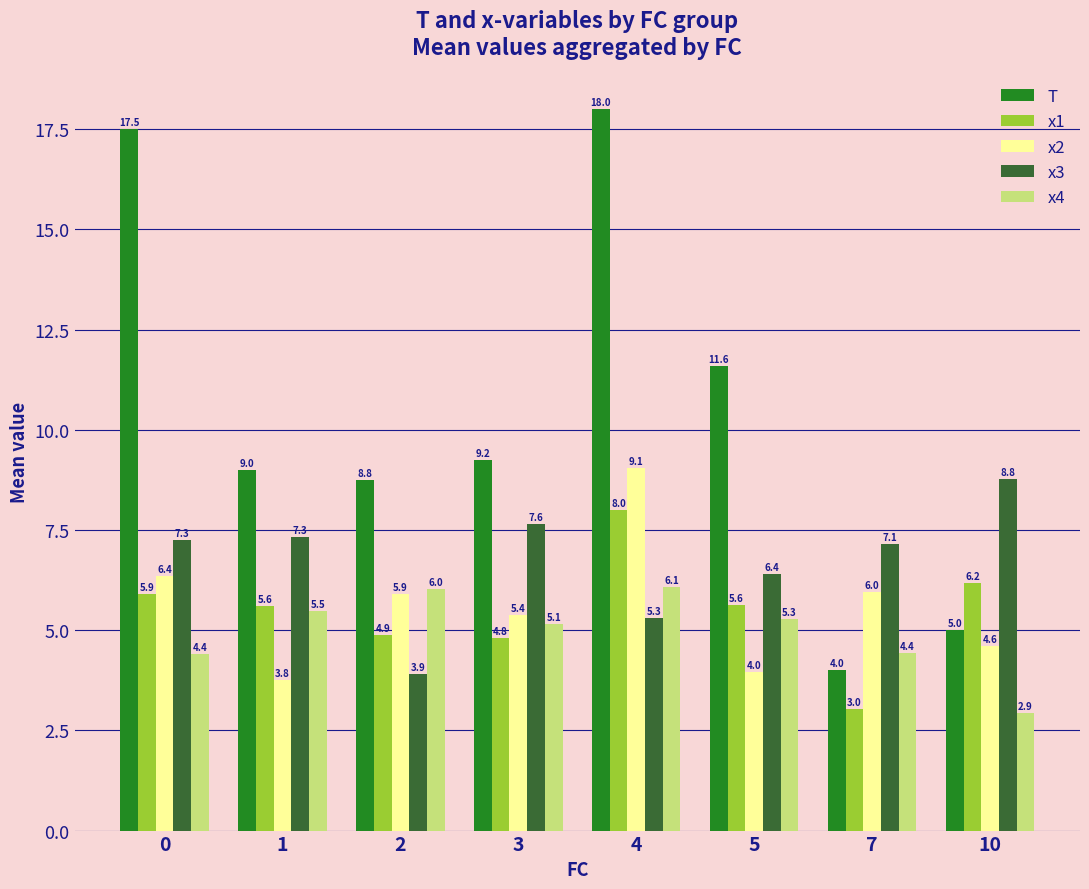

True or false: T has a value of 4.3 at 1.

False